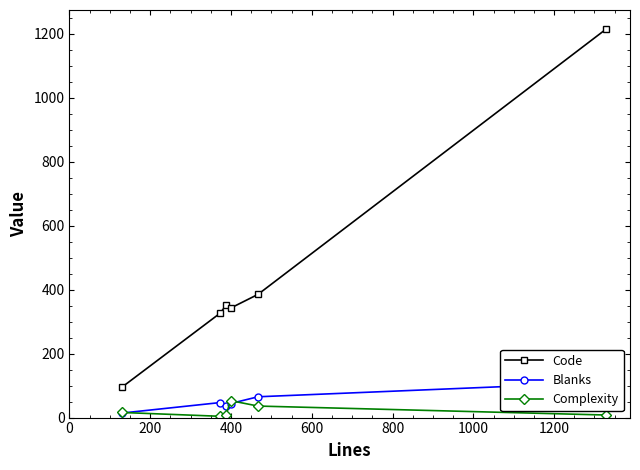

What is the minimum value for Code?

94